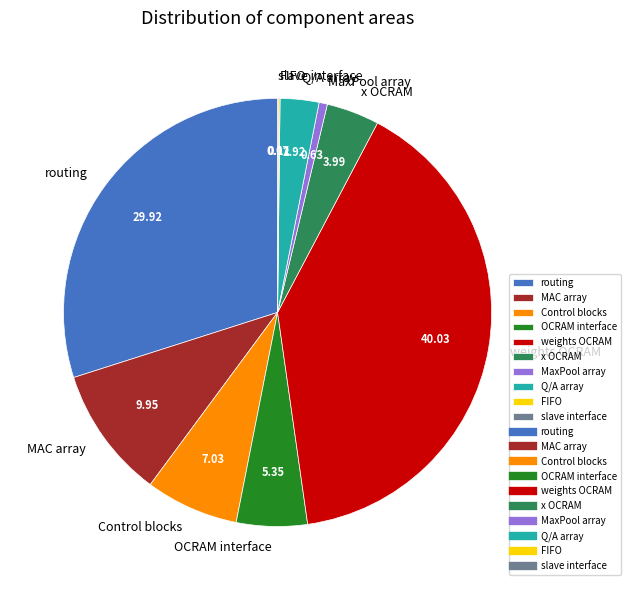

Is Q/A array the majority of the pie?

No